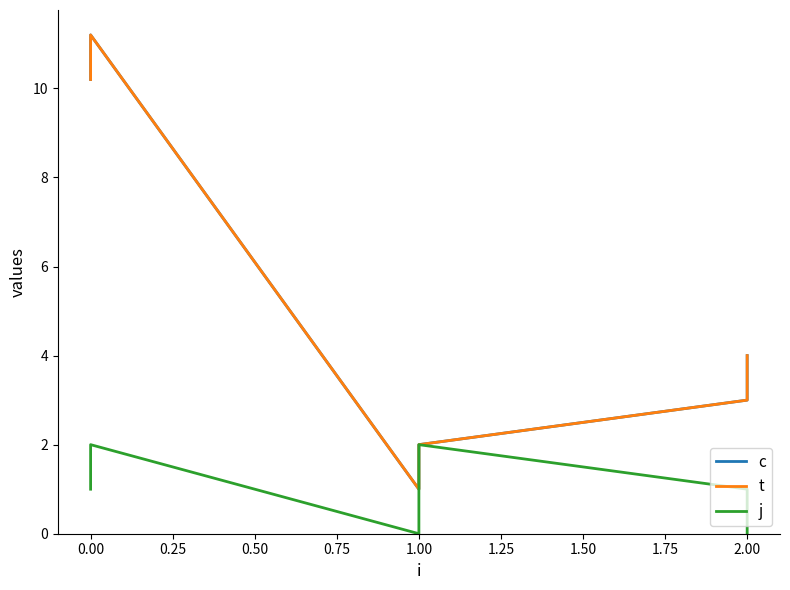

List the series in order of their peak value, highest first.

c, t, j